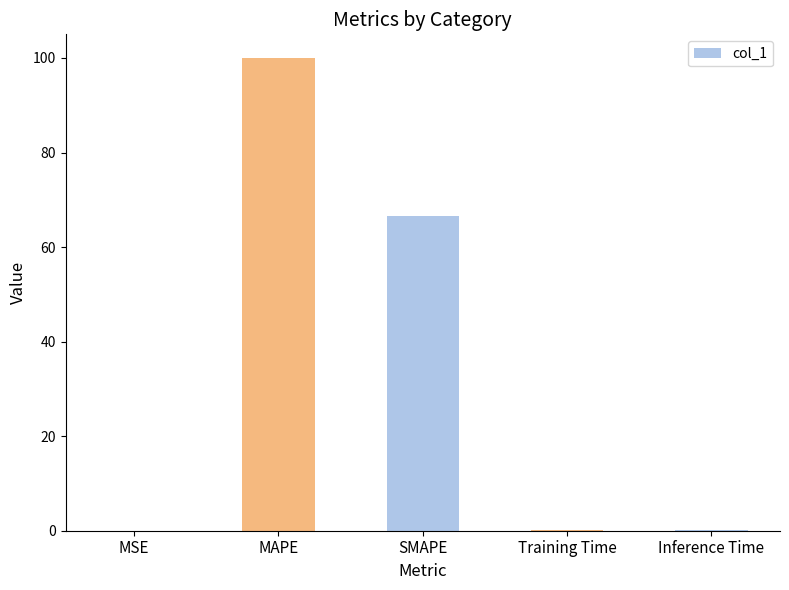

True or false: the data shows 100.0 at MAPE.

True